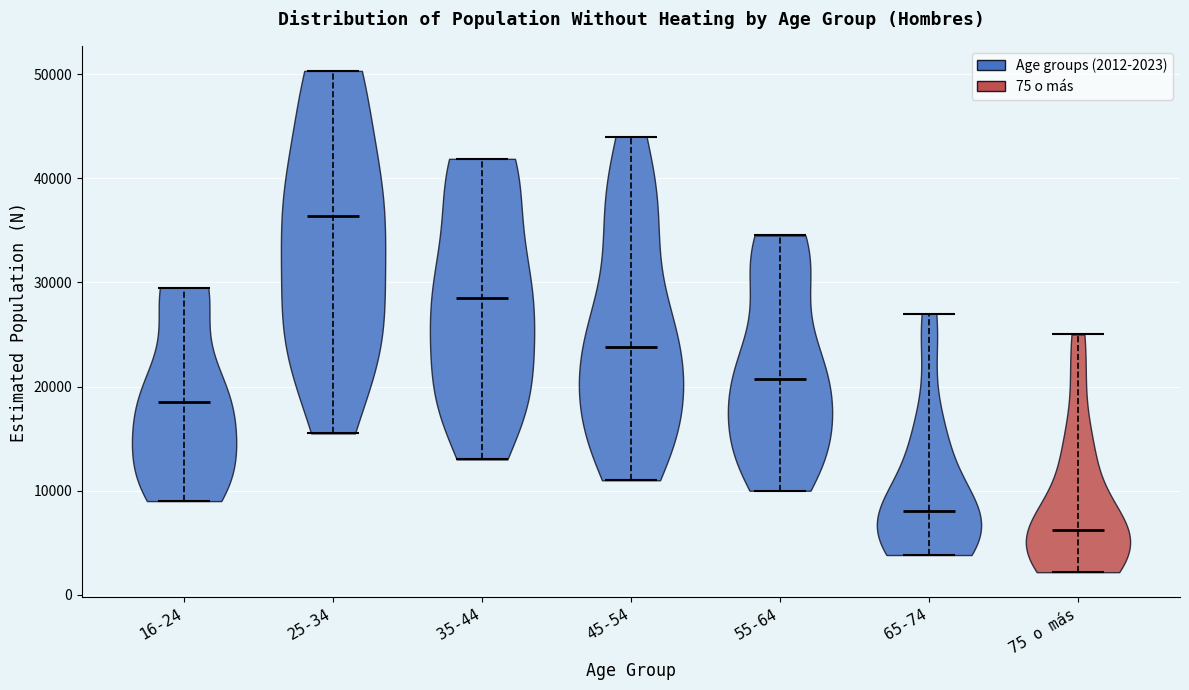

Which violin has the lowest median line?

75 o más